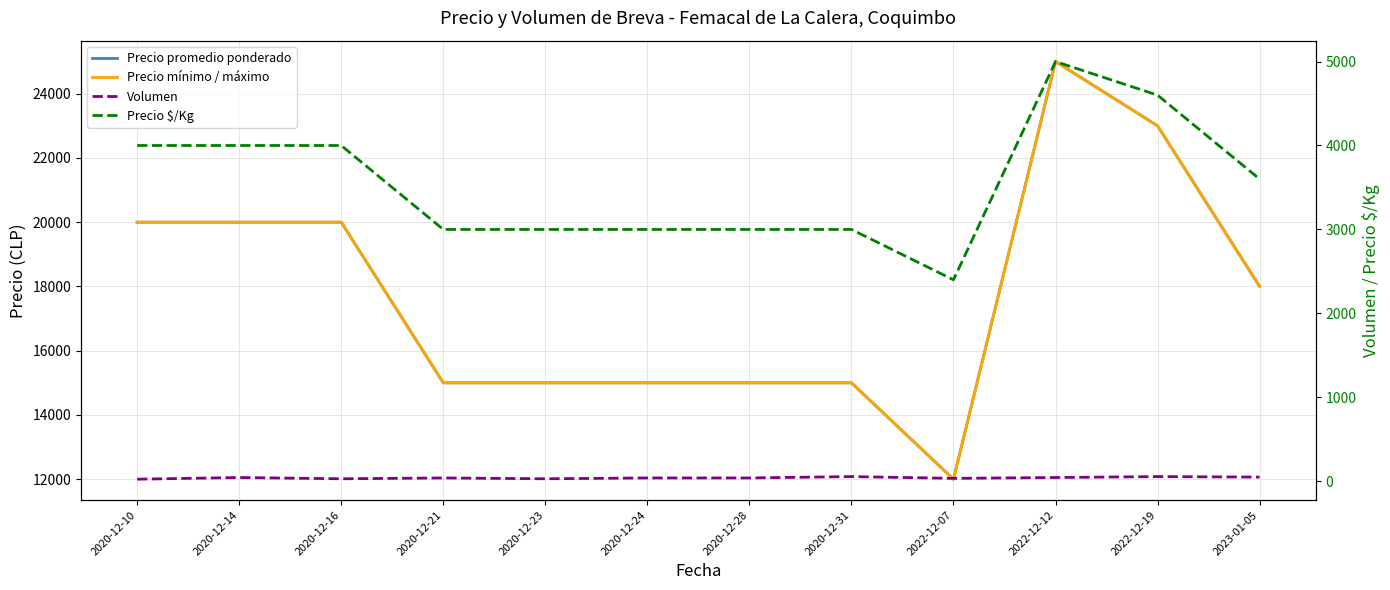

Read the Precio mínimo / máximo value at 2020-12-31.

15000